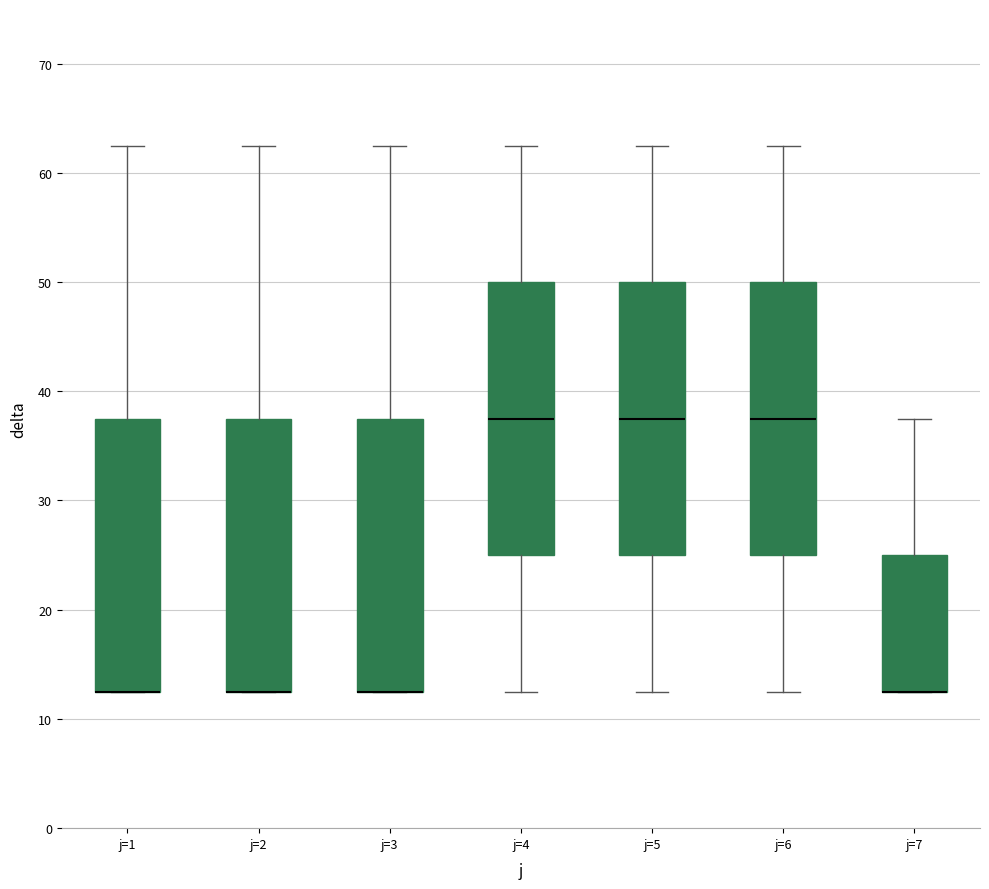

Reading left to right, read every box against the y-axis: the position of its median line, the range the box covers, and the ends of its whiskers. The values are not printed on the chart, so give them approximately, as read against the axis.

j=1: median 13 (drawn on the box's lower edge), box 13 to 38, whiskers 13 to 63
j=2: median 13 (drawn on the box's lower edge), box 13 to 38, whiskers 13 to 63
j=3: median 13 (drawn on the box's lower edge), box 13 to 38, whiskers 13 to 63
j=4: median 38, box 25 to 50, whiskers 13 to 63
j=5: median 38, box 25 to 50, whiskers 13 to 63
j=6: median 38, box 25 to 50, whiskers 13 to 63
j=7: median 13 (drawn on the box's lower edge), box 13 to 25, whiskers 13 to 38